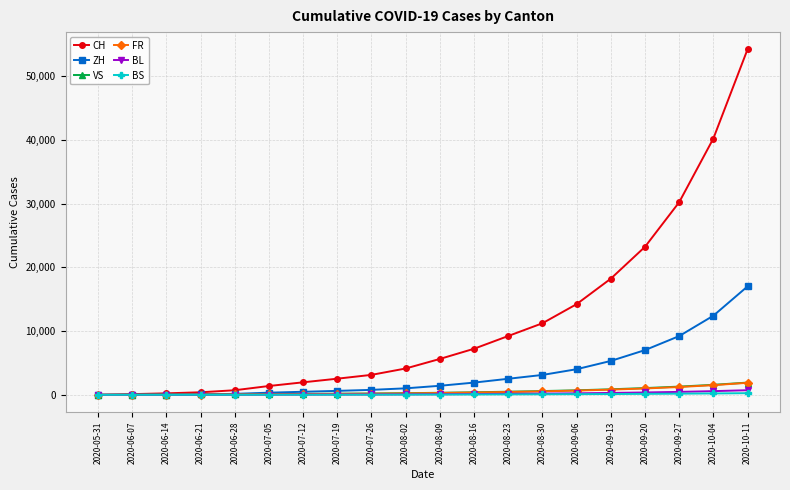

Which series has the widest spread of values?

CH